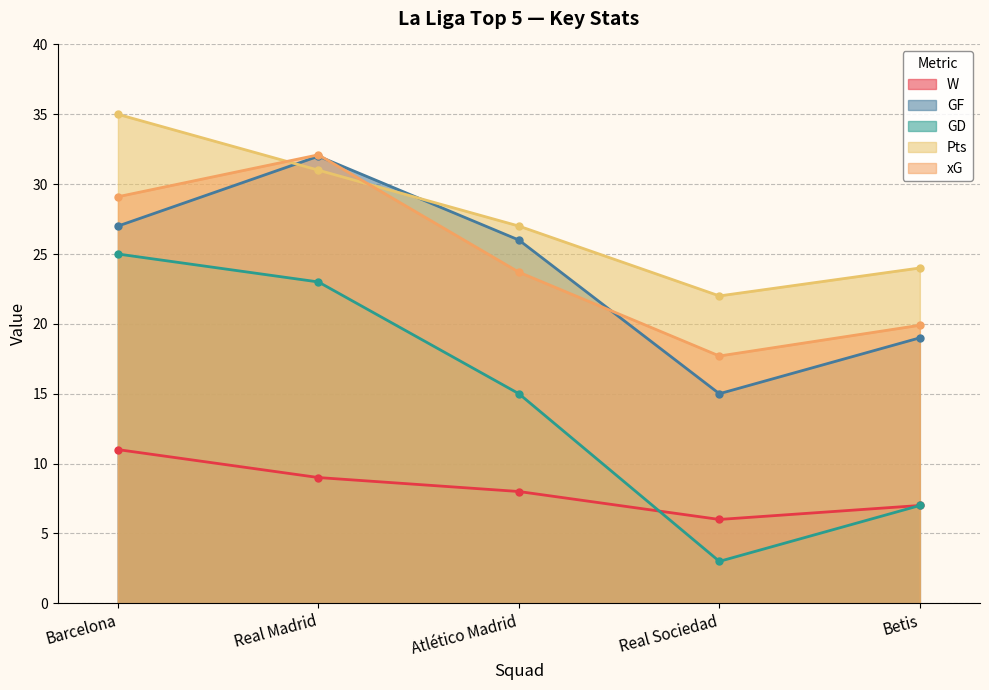

What is the label of the 3rd point from the right?

Atlético Madrid